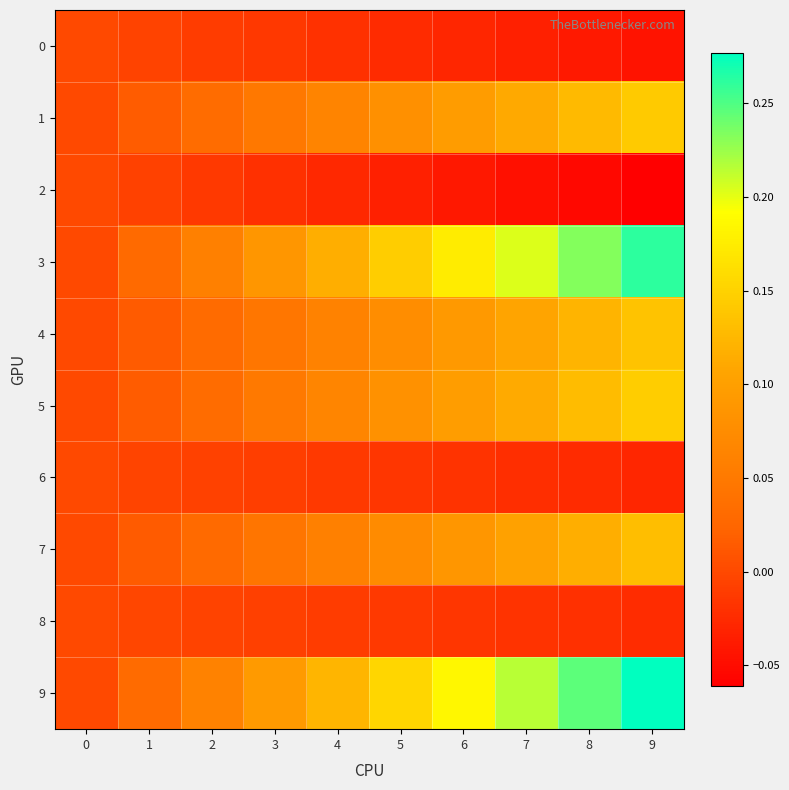

At 5, list the series in order from smallest to largest.

2, 0, 6, 8, 7, 4, 1, 5, 3, 9